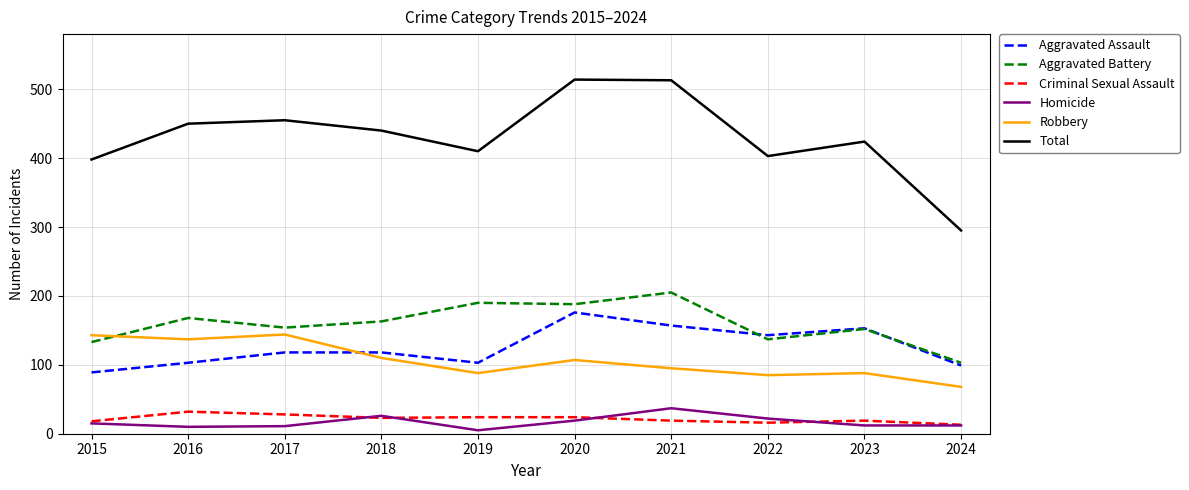

True or false: Total and Aggravated Assault cross at least once.

False